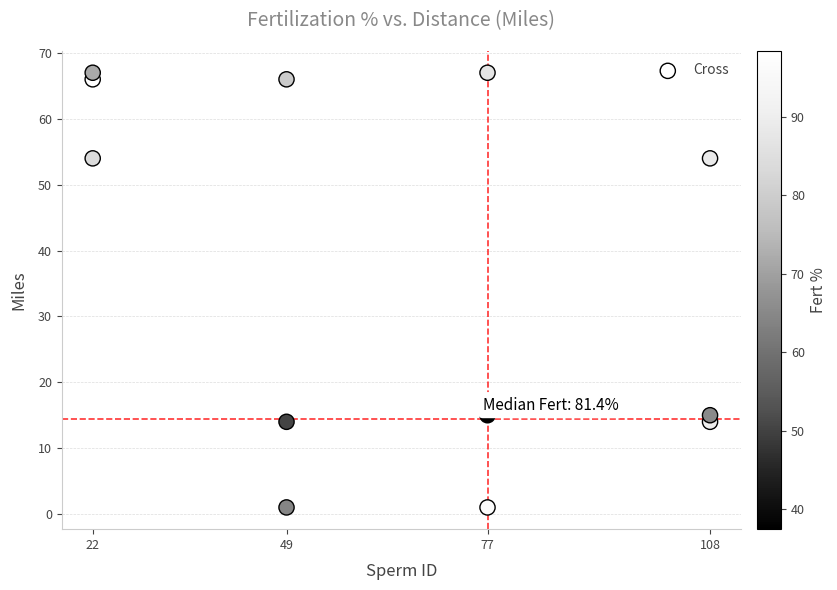

What is the range of X values (max minus min)?

86